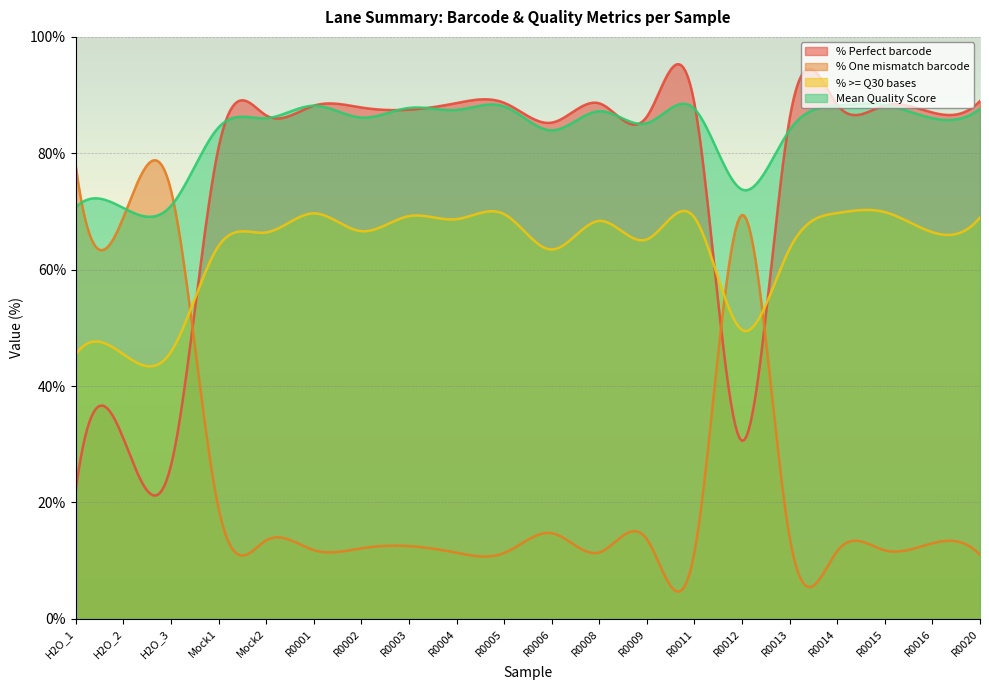

What is the lowest value of the Mean Quality Score series?

69.1